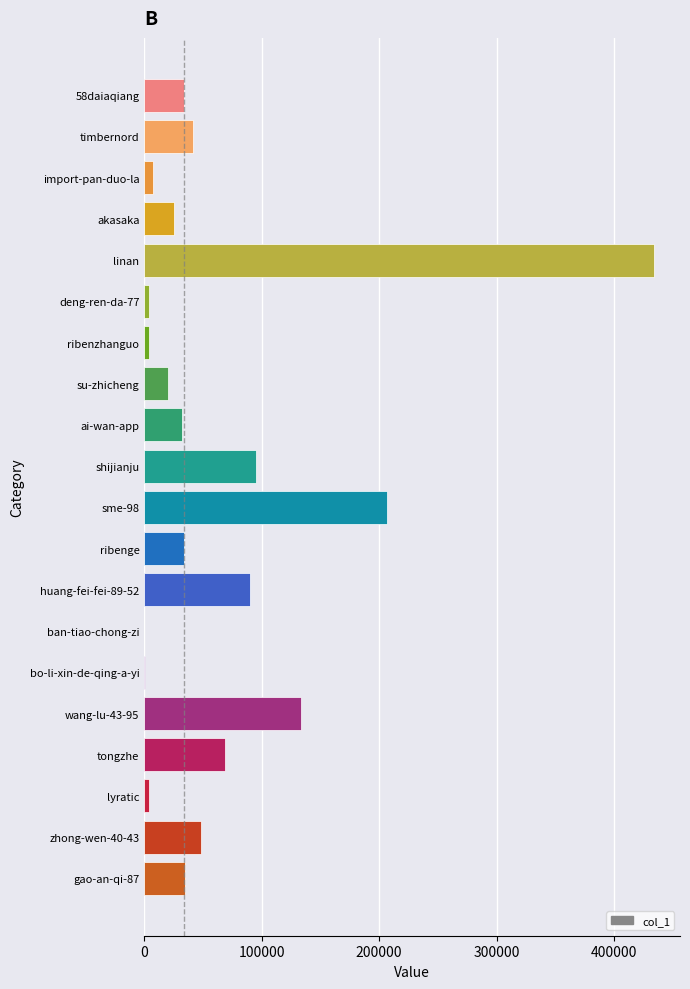

What is the change in value from shijianju to sme-98?

+112050